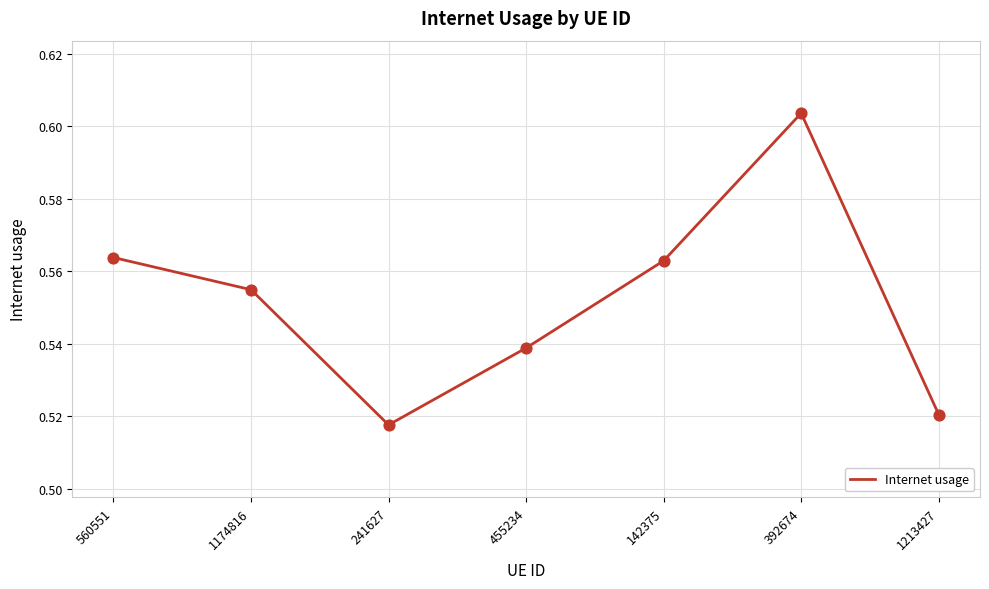

Which has a higher value, 241627 or 392674?

392674